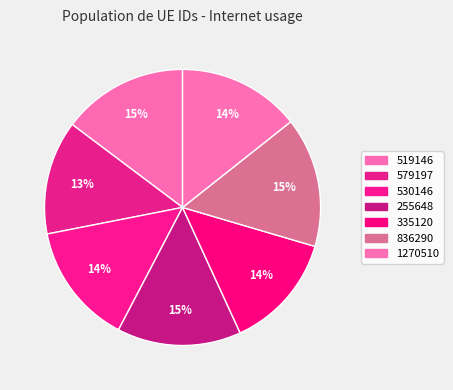

Count the number of slices in the pie.

7